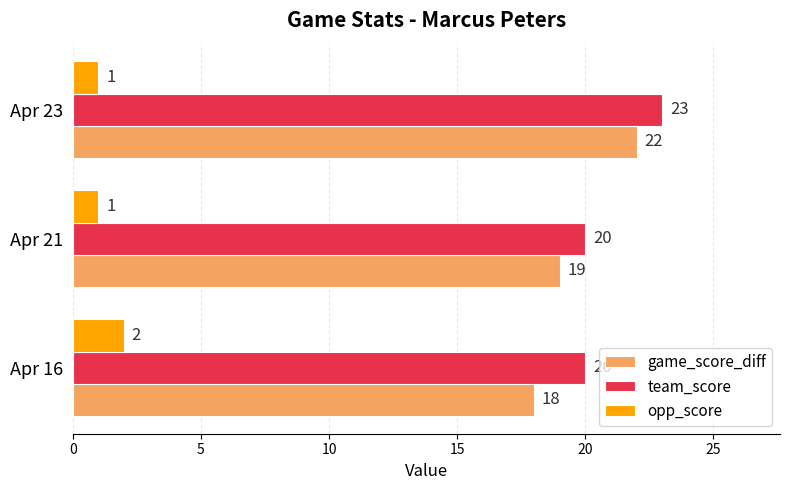

Is the value of game_score_diff at Apr 16 greater than the value of opp_score at Apr 23?

Yes